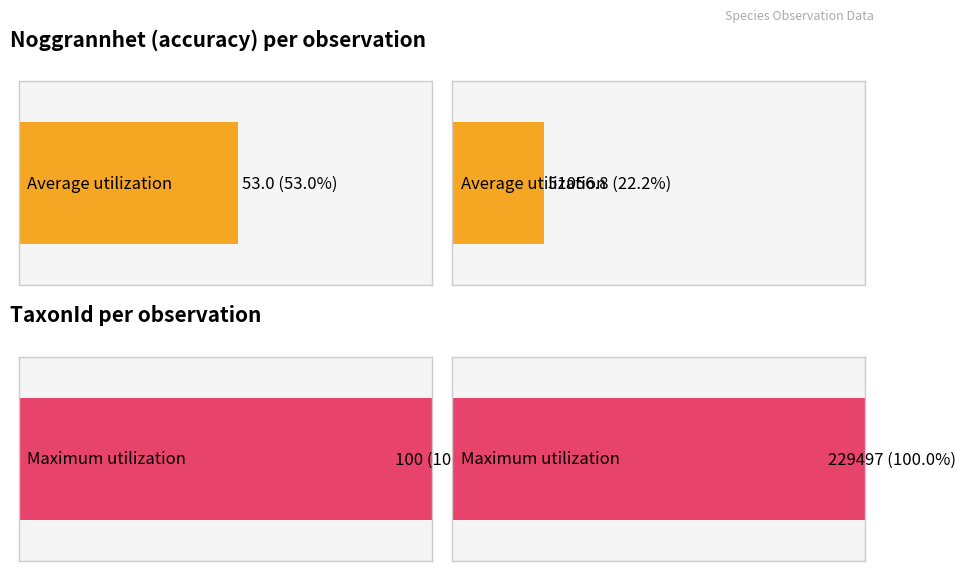

Which series has the largest total across all categories?

TaxonId